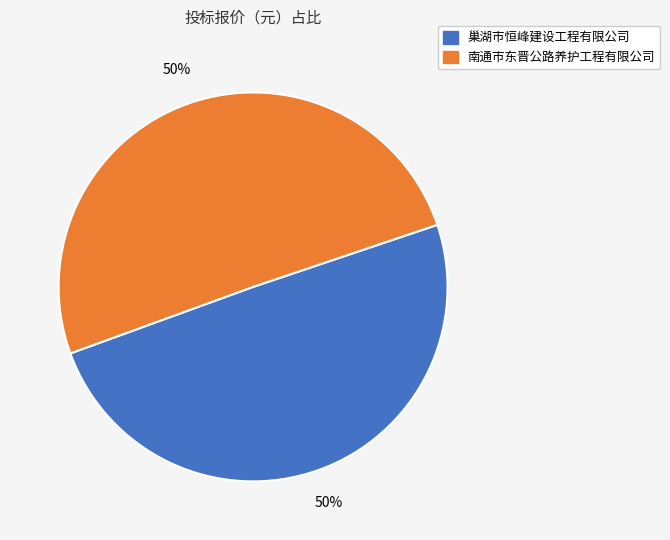

How many segments does this pie chart have?

2